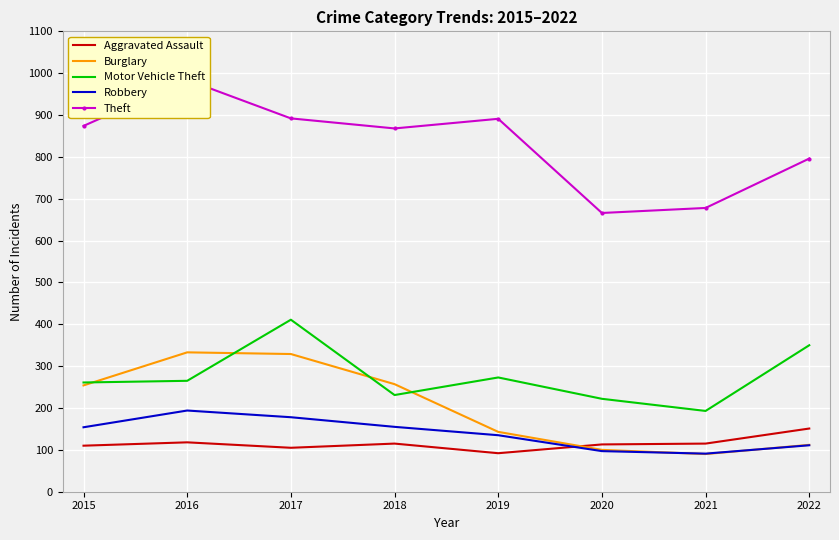

True or false: Aggravated Assault has a value of 26 at 2017.

False